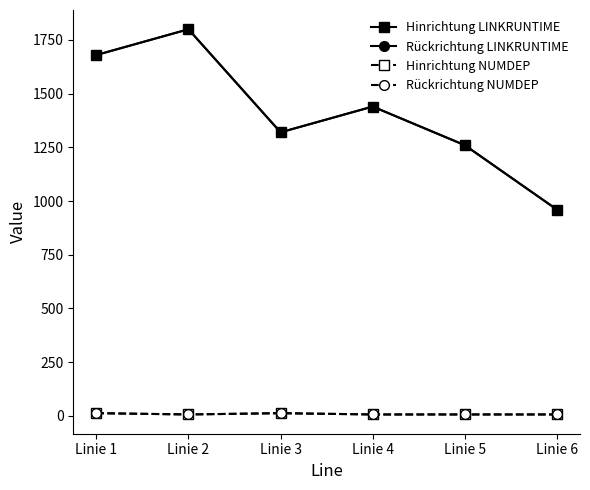

Which series has the largest total across all categories?

Hinrichtung LINKRUNTIME